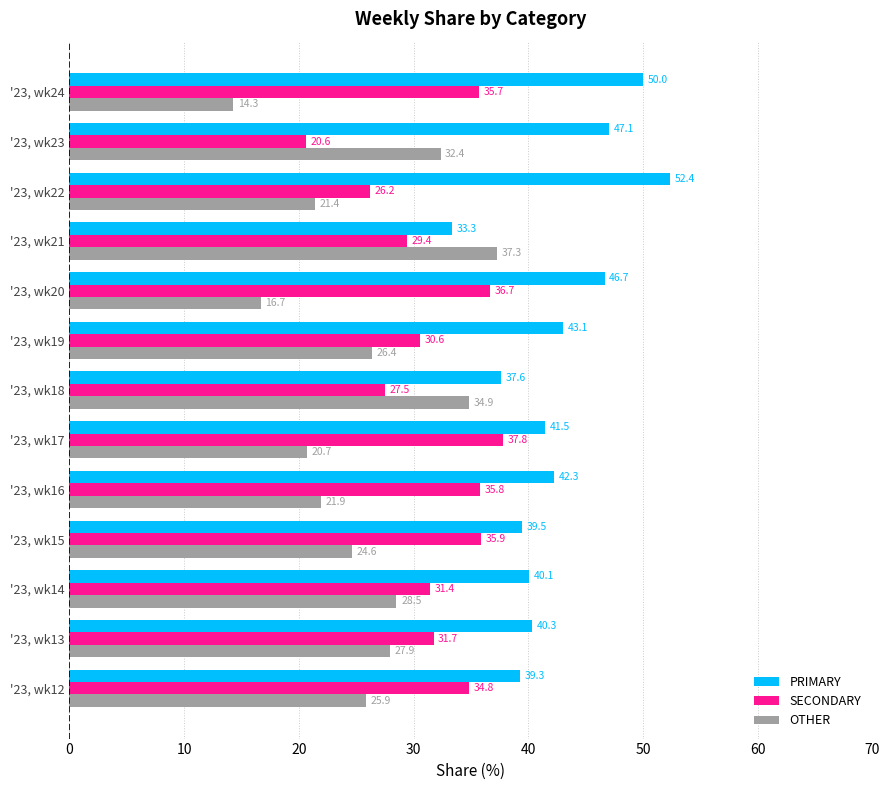

Which series has the largest total across all categories?

PRIMARY